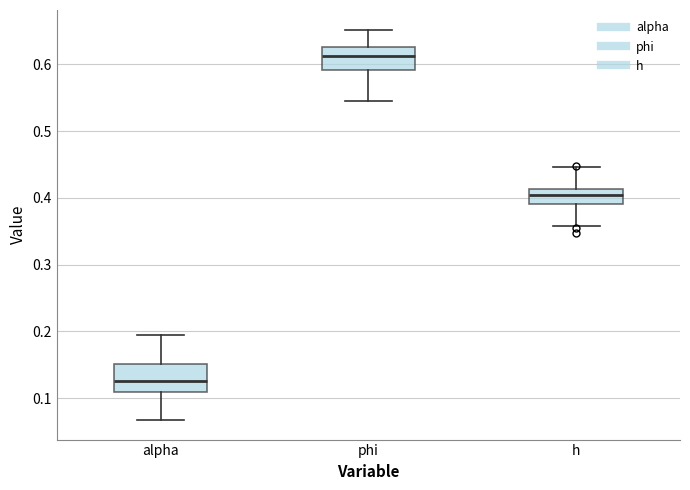

Reading left to right, read every box against the y-axis: the position of its median line, the range the box covers, and the ends of its whiskers. The values are not printed on the chart, so give them approximately, as read against the axis.

alpha: median 0.13, box 0.11 to 0.15, whiskers 0.07 to 0.19
phi: median 0.61, box 0.59 to 0.63, whiskers 0.54 to 0.65
h: median 0.40, box 0.39 to 0.41, whiskers 0.36 to 0.45